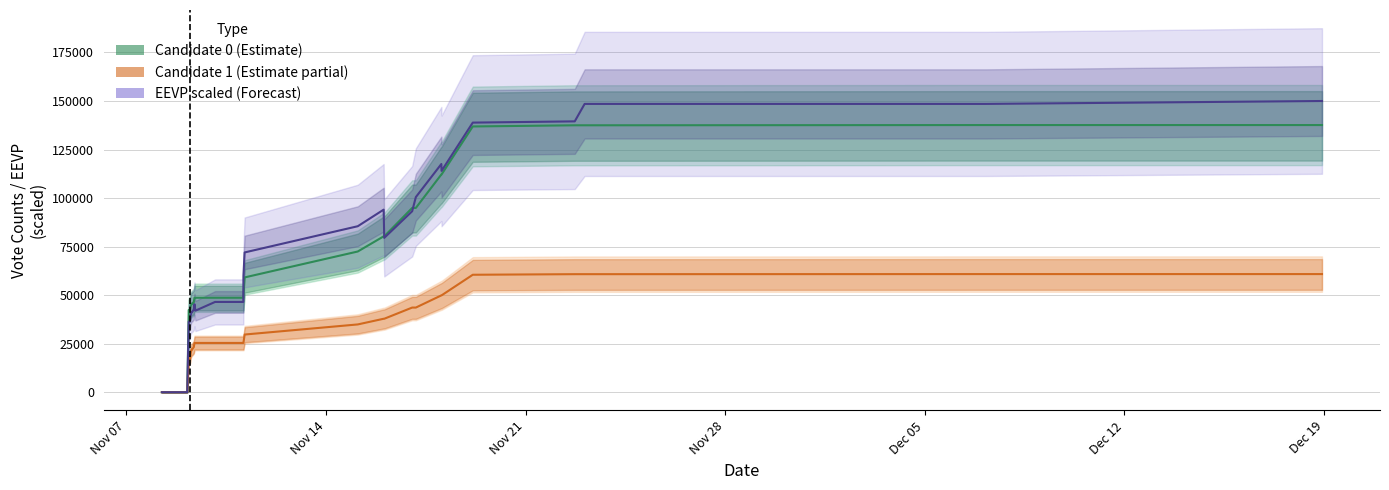

How many times do eevp (scaled) and Candidate 0 Vote Count cross each other?

3